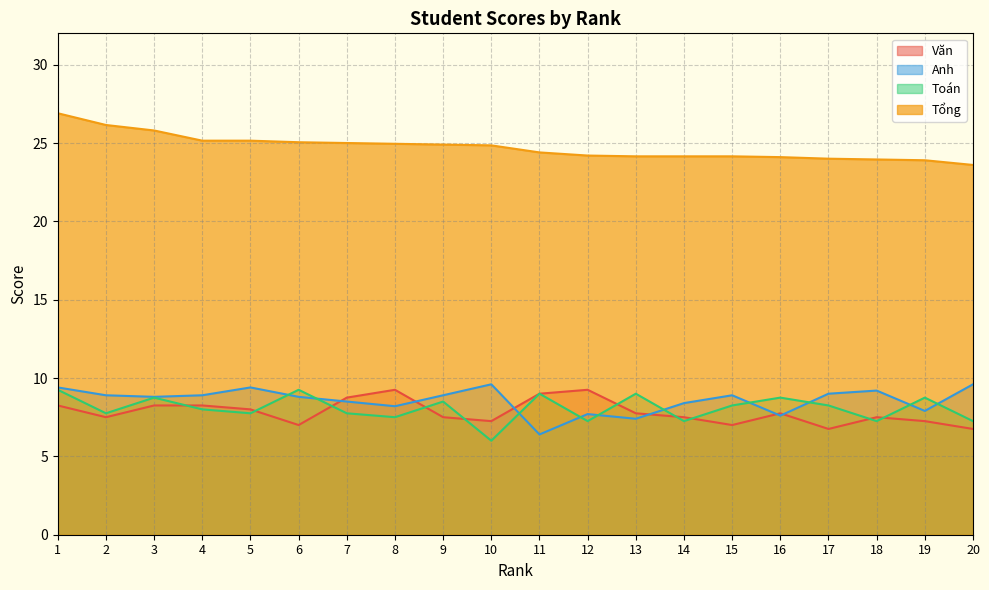

At which label is Anh closest to 8?

19